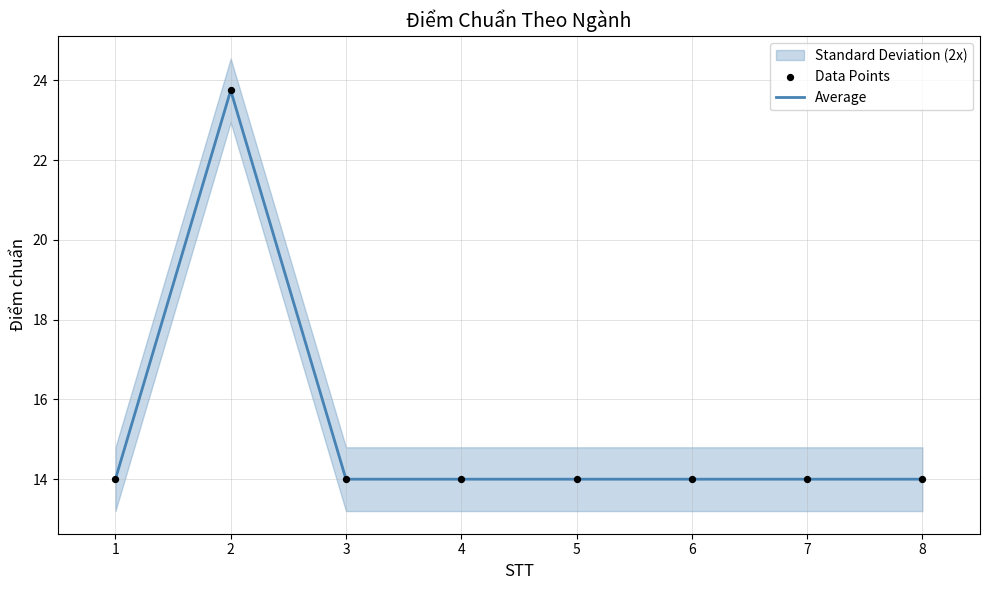

Which series reaches the maximum Y coordinate?

Average